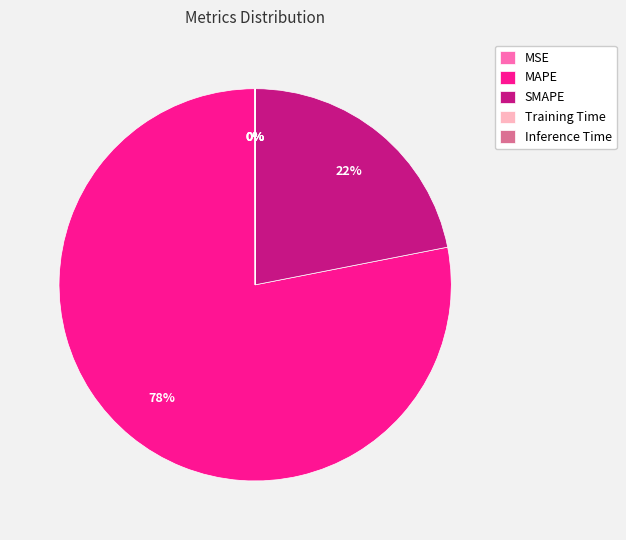

Is the sum of MAPE and SMAPE greater than half?

Yes